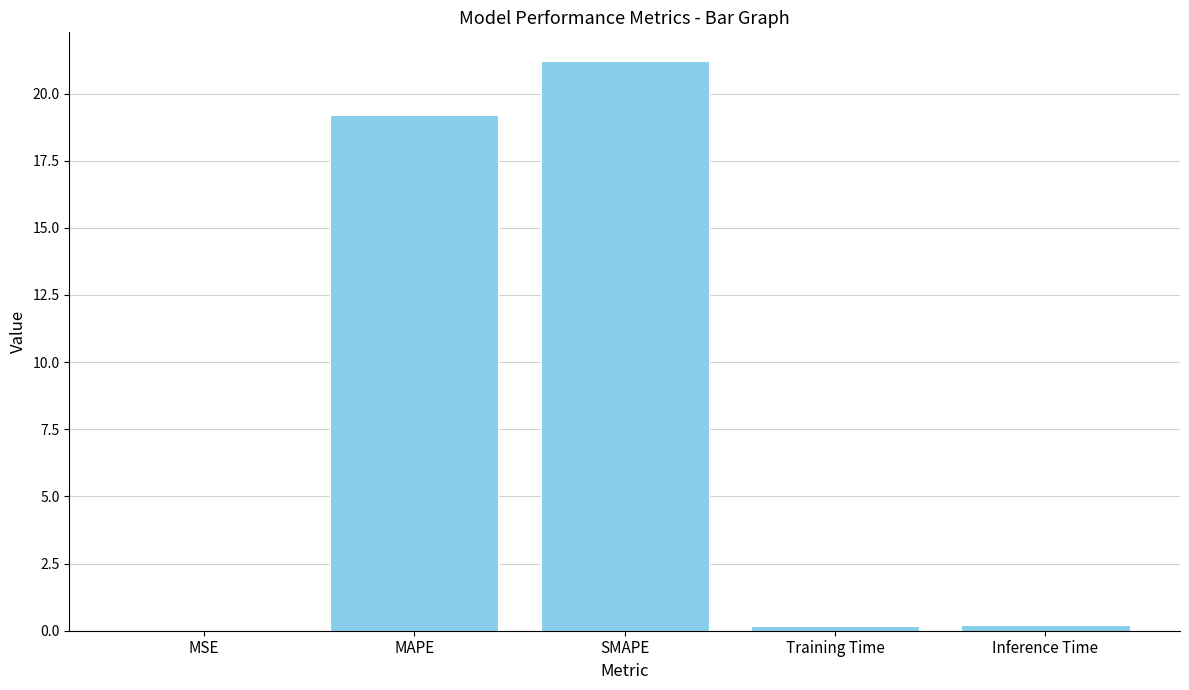

What is the maximum value shown in the chart?

21.2